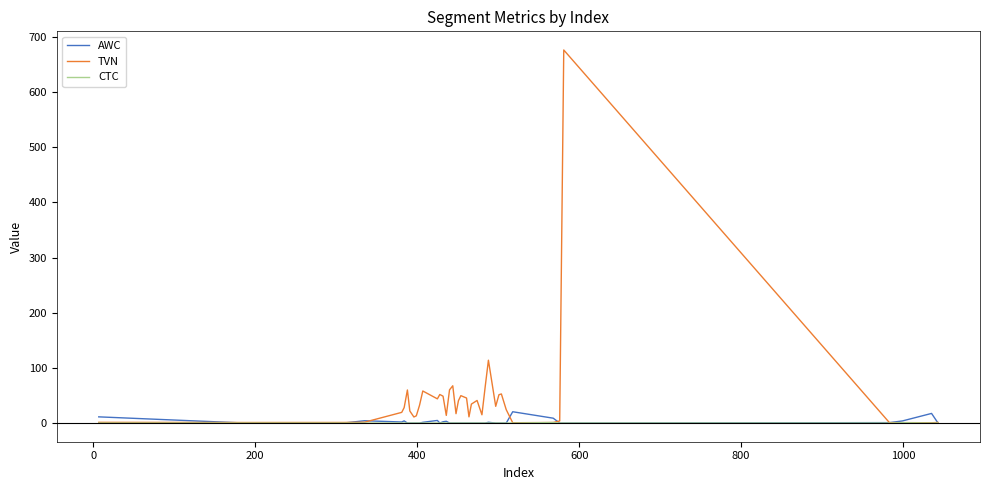

What is the maximum value shown in the chart?

676.1